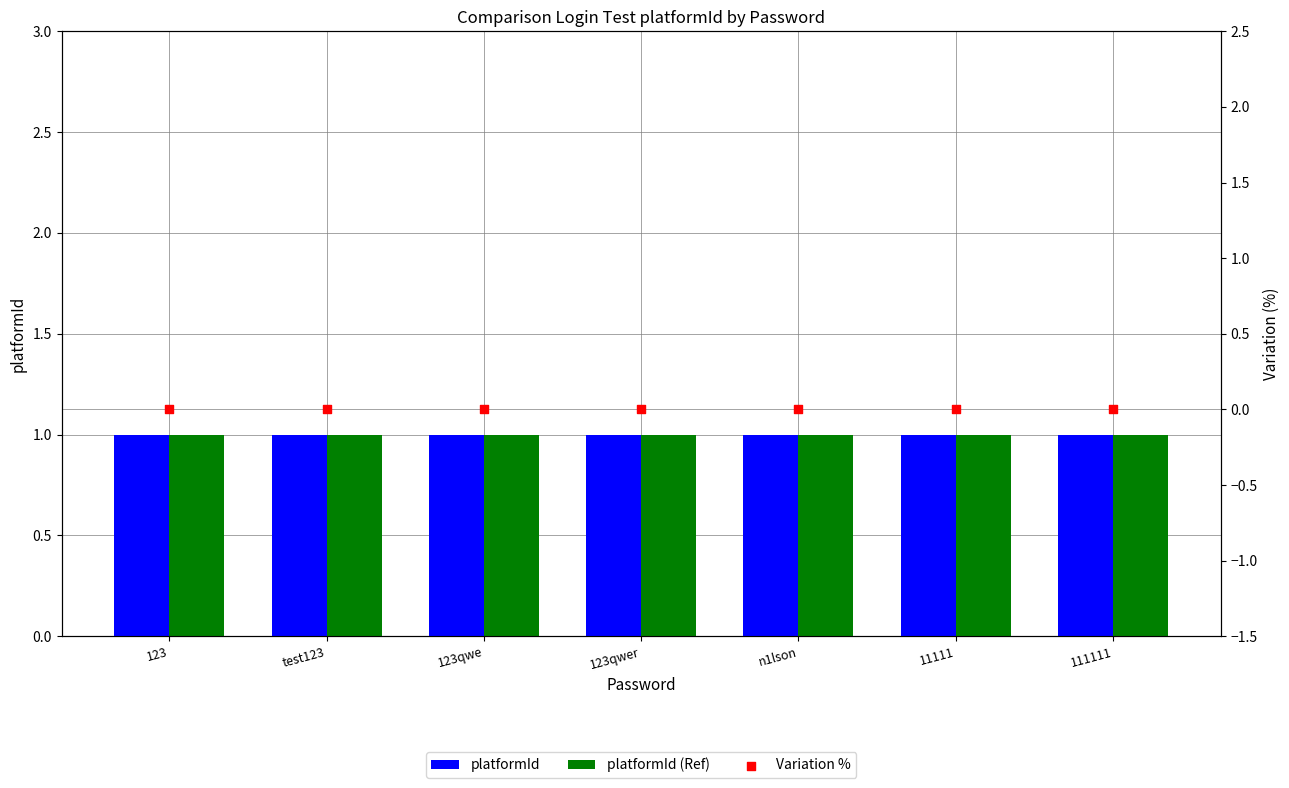

What are all the series names shown in the legend?

platformId, platformId (Ref), Variation %